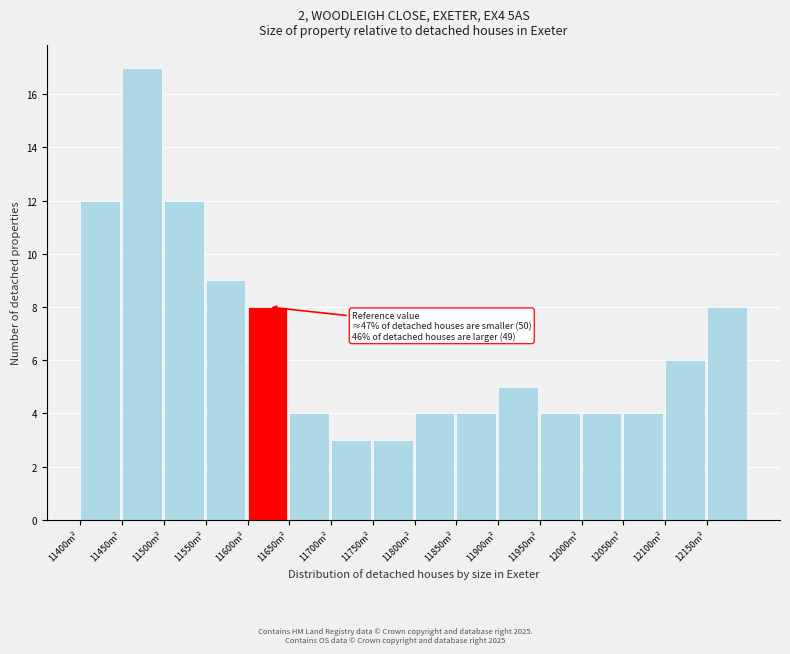

Which range on the x-axis has the tallest bar?

11450 to 11500